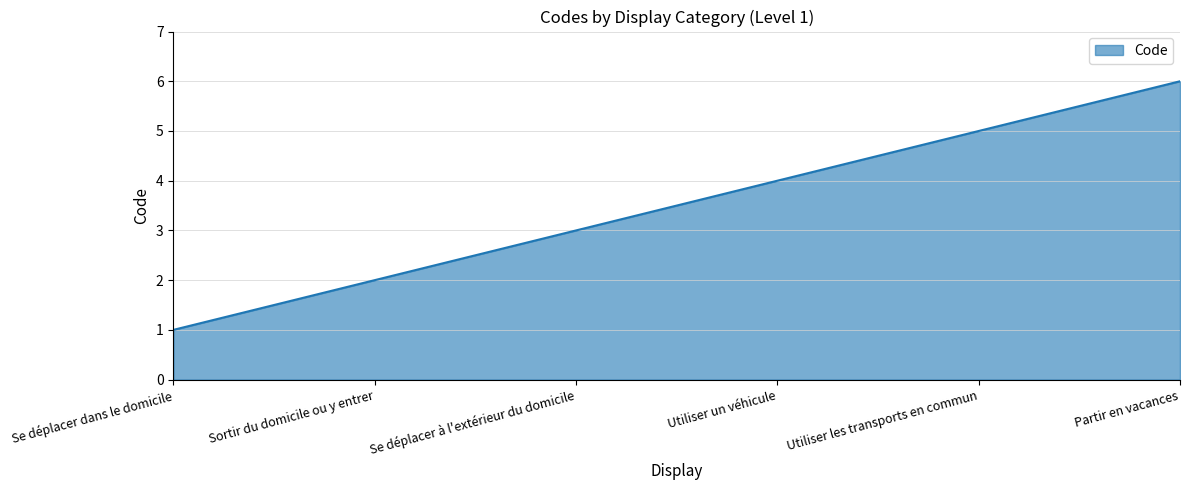

How many values are between 2 and 5?

4